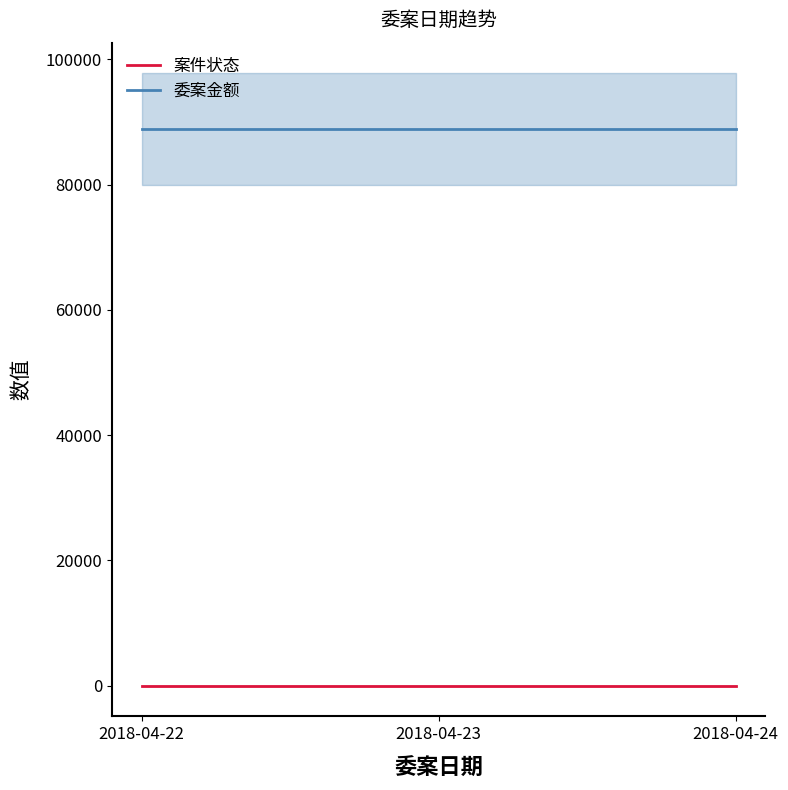

Which has a higher value, 2018-04-24 or 2018-04-22?

2018-04-24